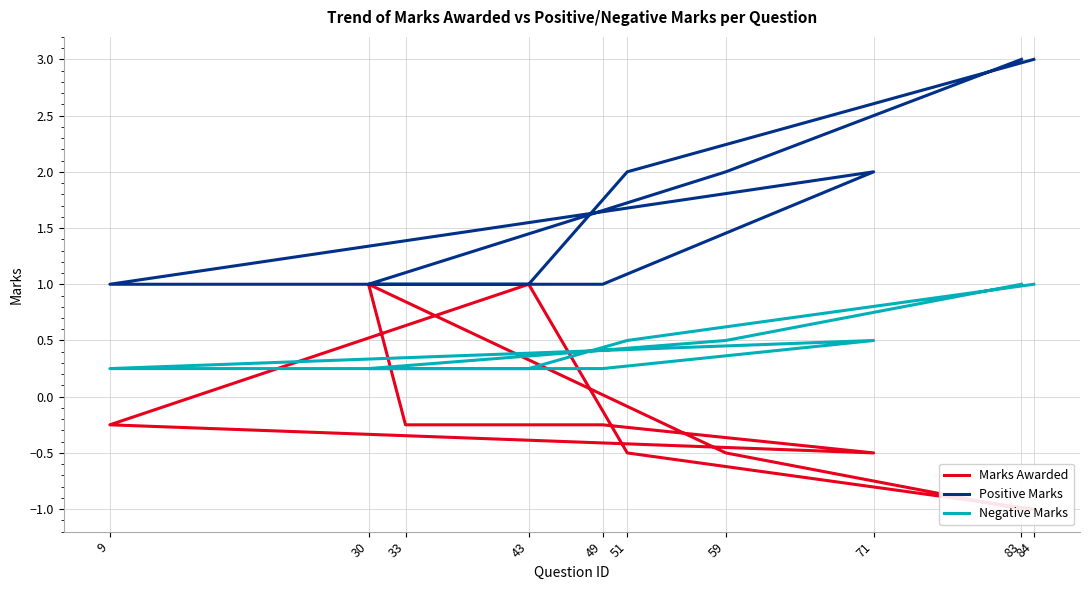

Between 49 and 33, which is larger?

49